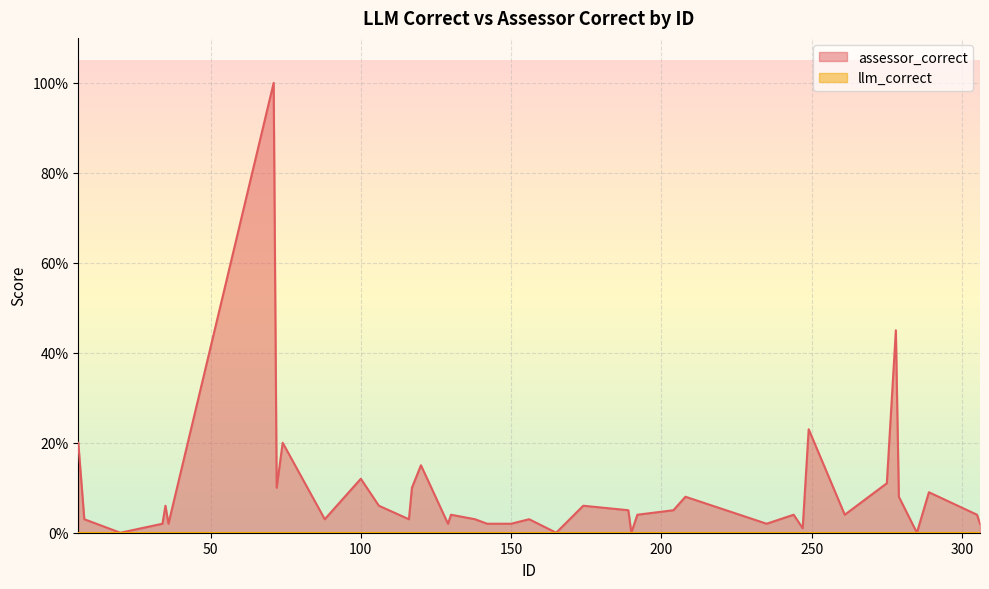

Which series has the largest range (max minus min)?

assessor_correct